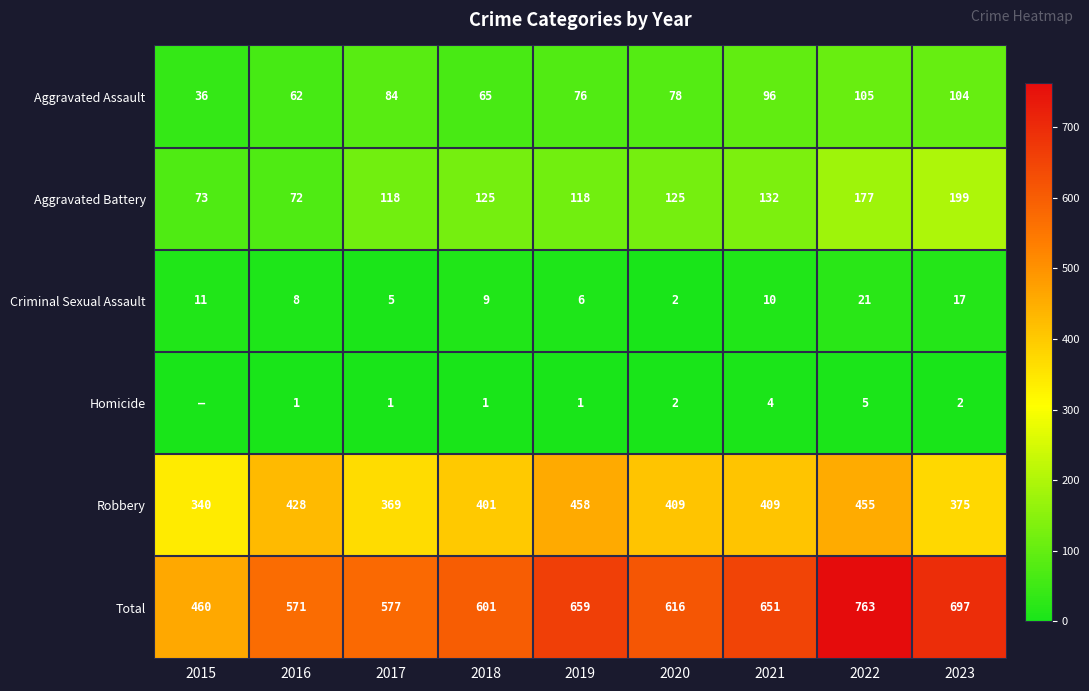

At which category does the chart reach its peak across all series?

2022